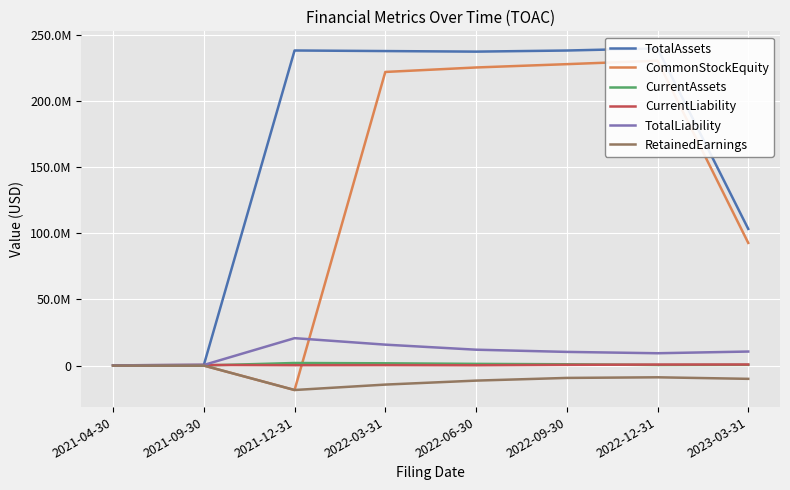

At which category is the sum across all series the highest?

2022-12-31